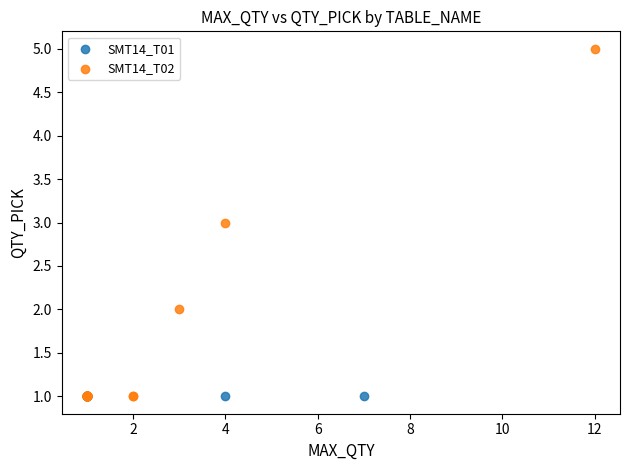

Which series contains the highest Y value?

SMT14_T02